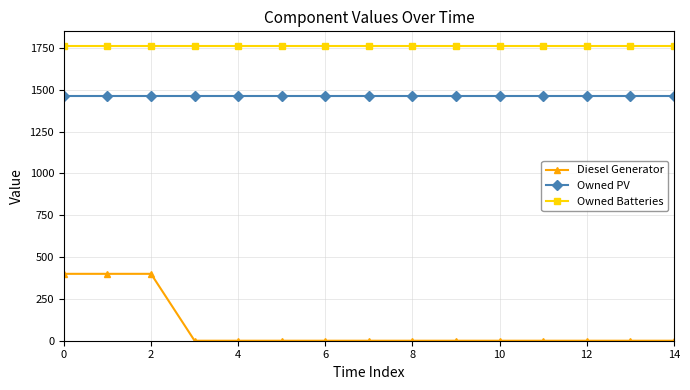

Rank the series by their maximum value, from highest to lowest.

Owned Batteries, Owned PV, Diesel Generator